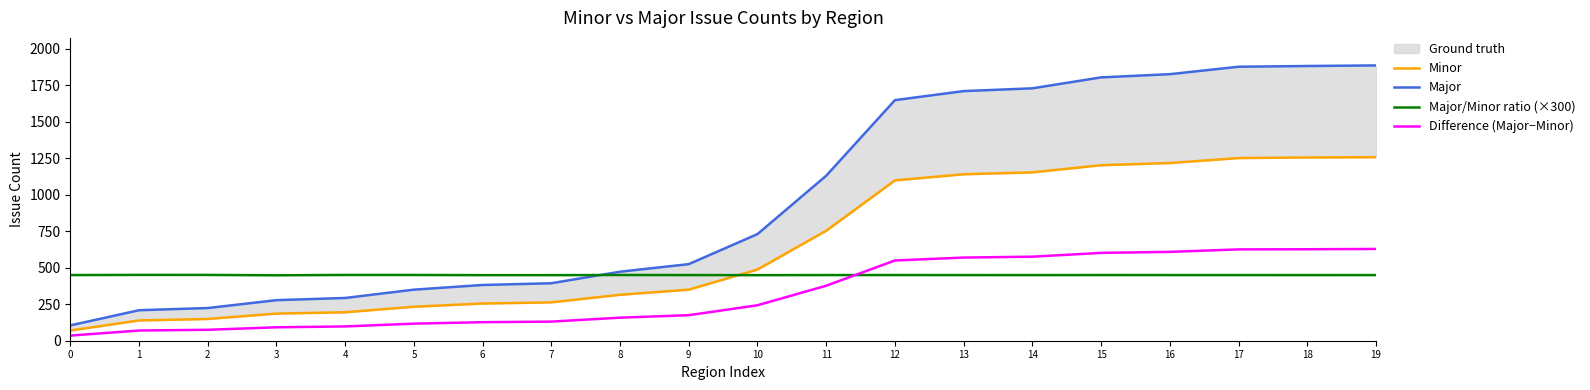

What is the value of the Major point at the 1st from the left?

105.0